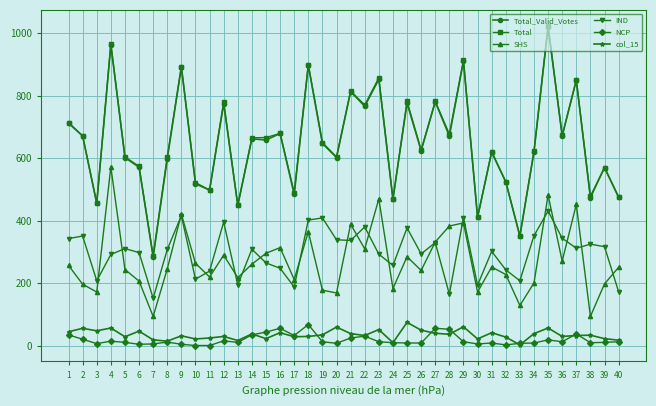

At which category does SHS reach its first local peak?

4